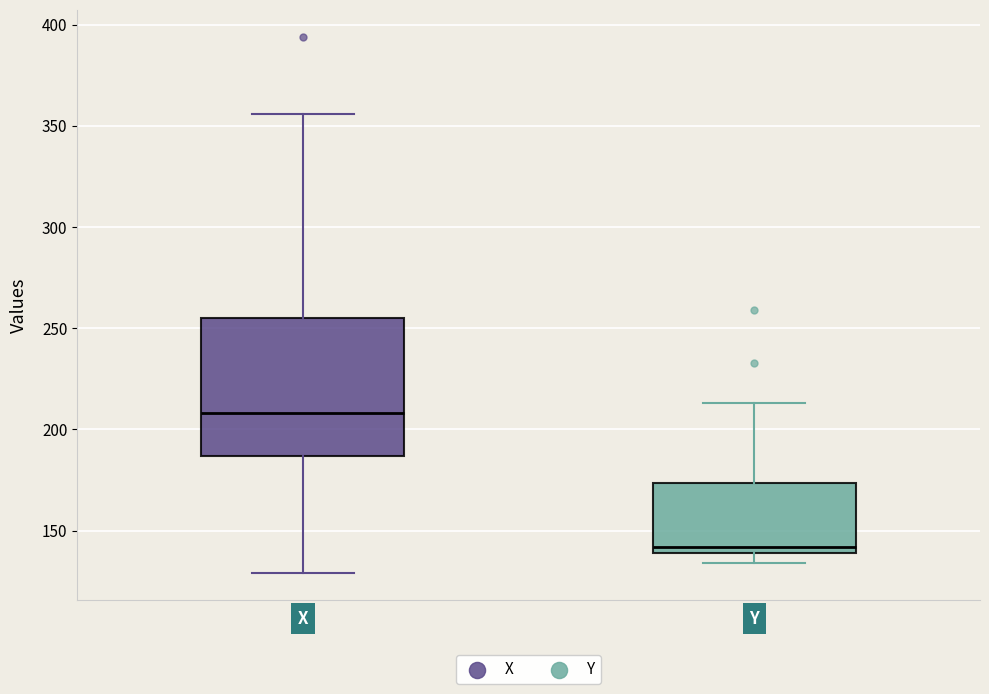

Reading left to right, transcribe this box plot: for each box, give where its median line is, the range the box spans, and where its two whiskers end, as read against the y-axis. The values are not printed on the chart, so give them approximately, as read against the axis.

X: median 210, box 185 to 255, whiskers 130 to 355
Y: median 140 (just above the box's lower edge), box 140 to 175, whiskers 135 to 215